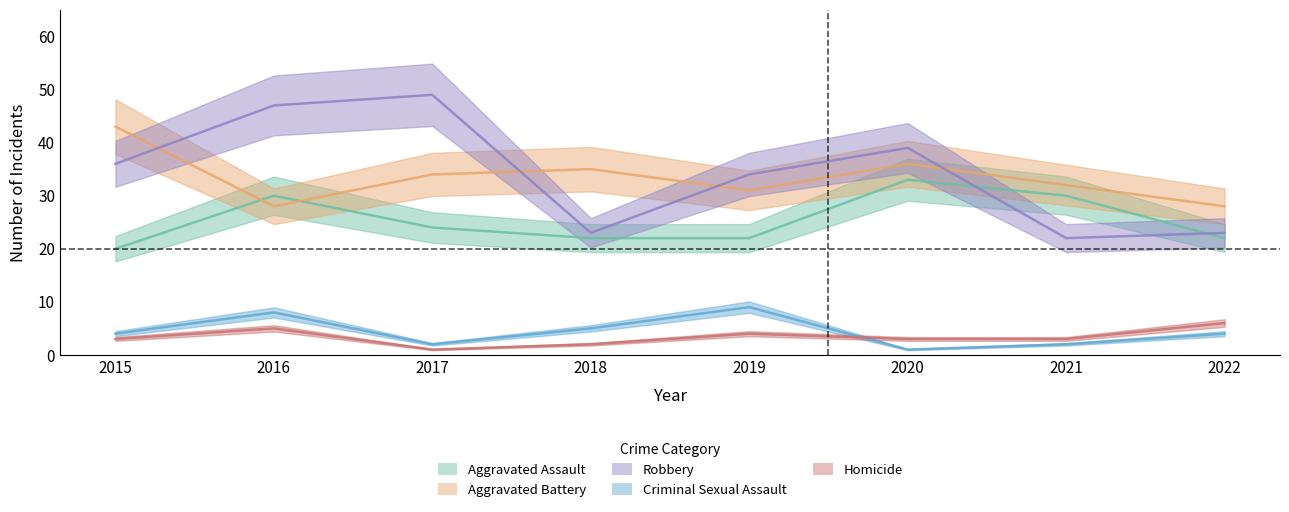

Is it true that Homicide equals 2 at 2018?

True